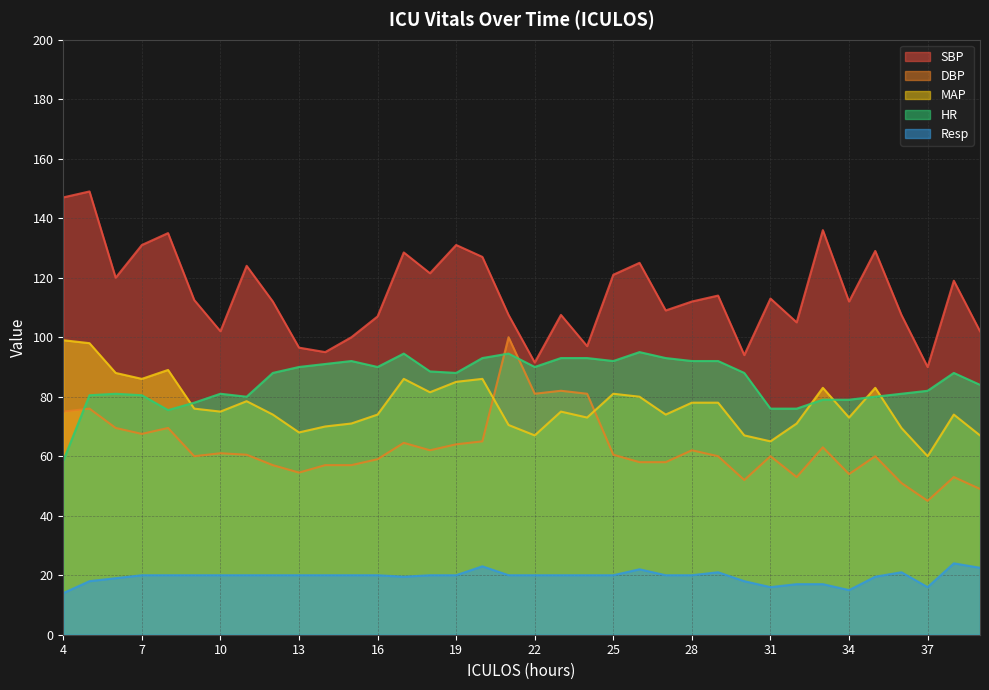

True or false: DBP and SBP intersect in this chart.

False